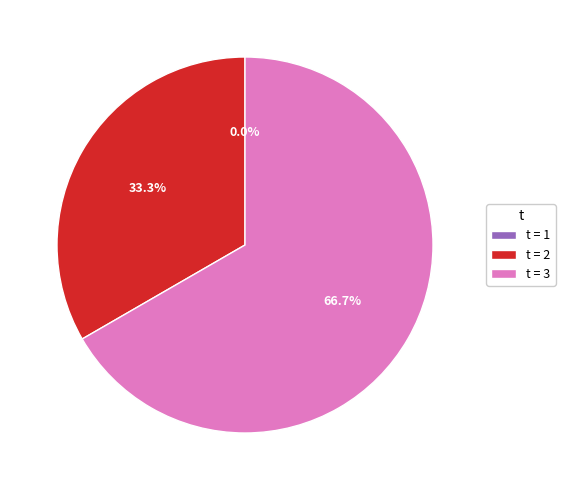

Count the number of slices in the pie.

3